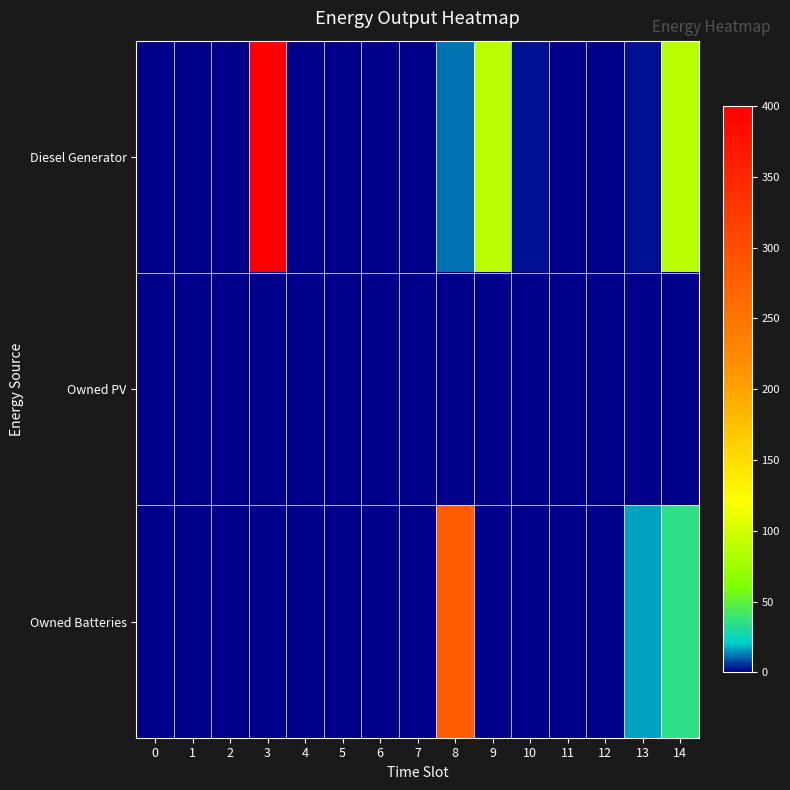

Rank the series at 2 from lowest to highest value.

Diesel Generator, Owned PV, Owned Batteries